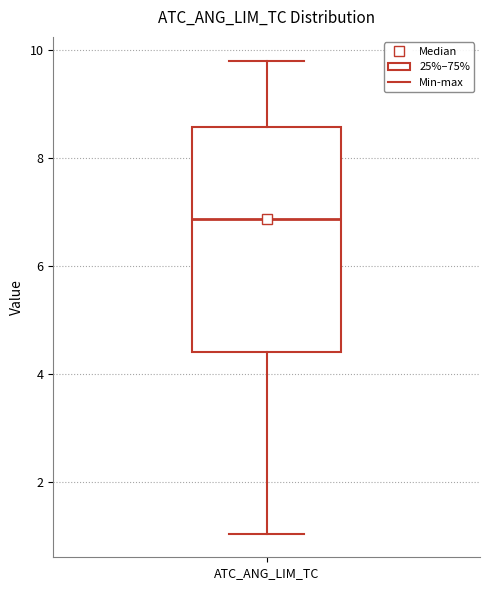

Read this box plot against the y-axis: the position of the median line, the range covered by the box, and the ends of both whiskers. The values are not printed on the chart, so give them approximately, as read against the axis.

median 6.8, box 4.4 to 8.6, whiskers 1.0 to 9.8